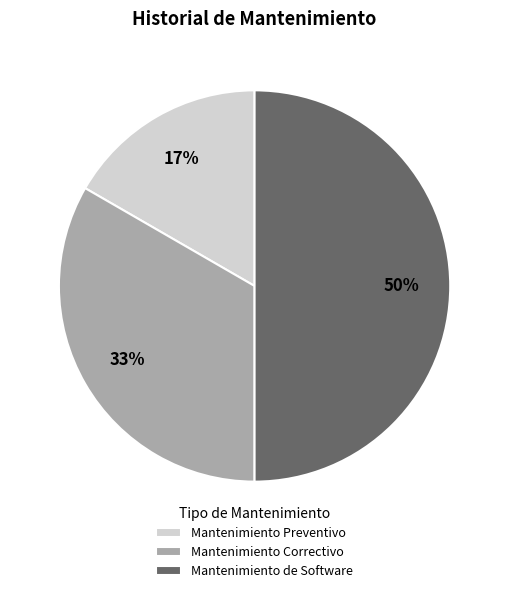

Which category has the biggest portion of the pie?

Mantenimiento de Software